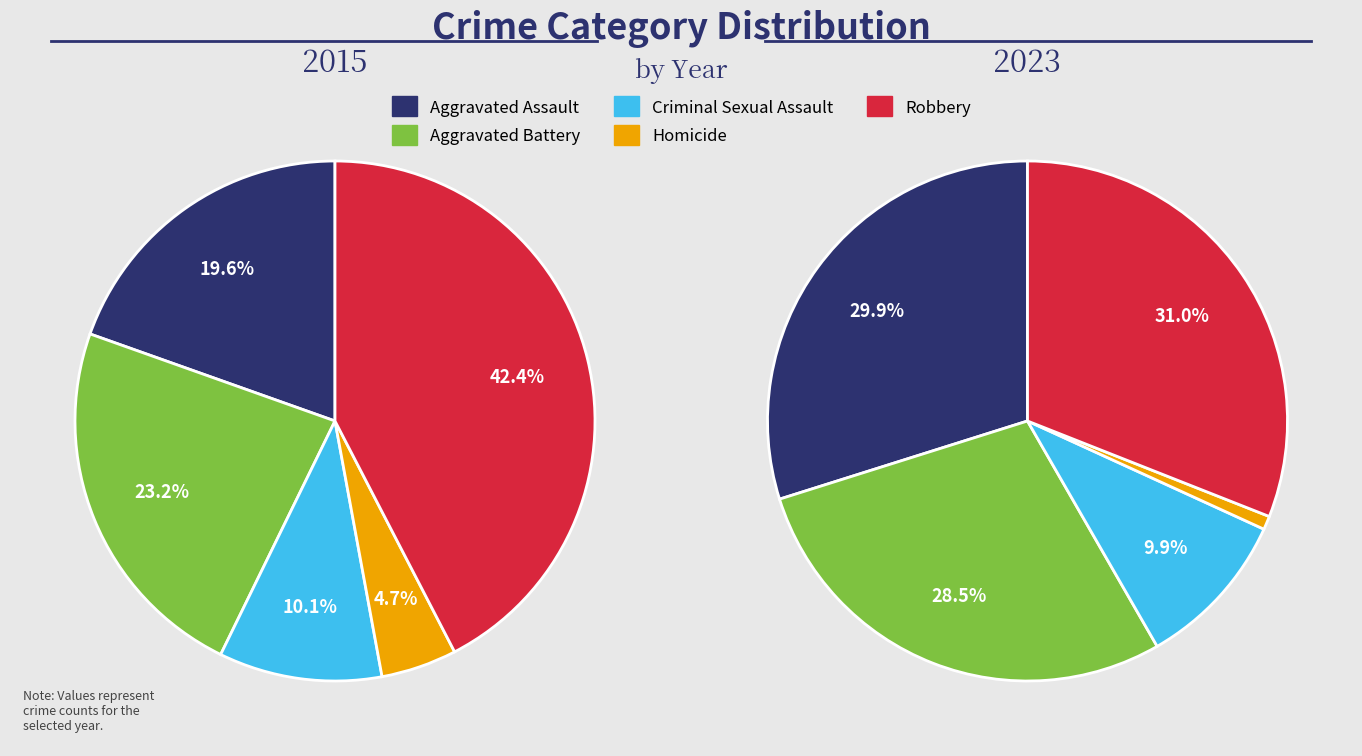

To the nearest percent, what is the average slice percentage?

20%